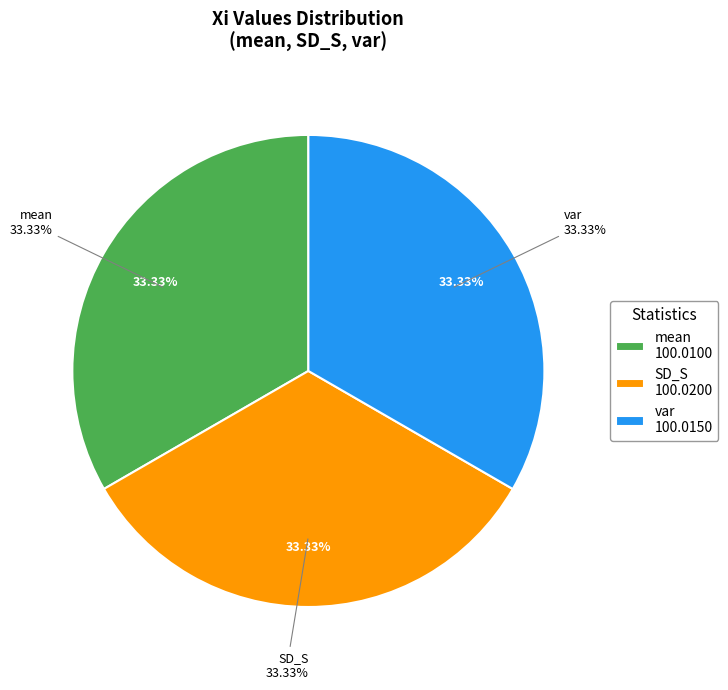

To the nearest percent, what is the average slice percentage?

33%